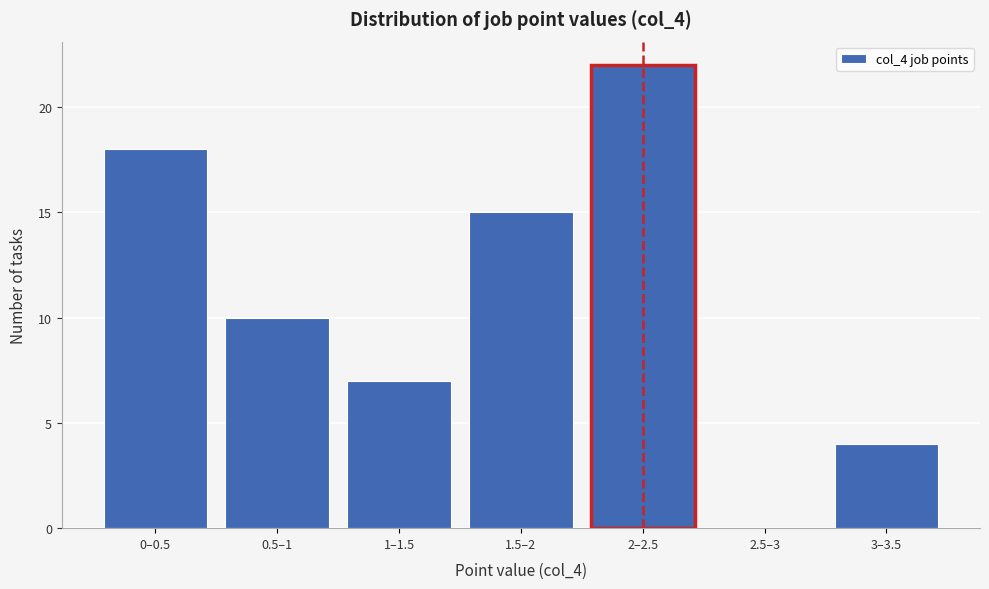

Reading left to right, transcribe all the data shown in this chart.

0–0.5=18	0.5–1=10	1–1.5=7	1.5–2=15	2–2.5=22	2.5–3=0	3–3.5=4